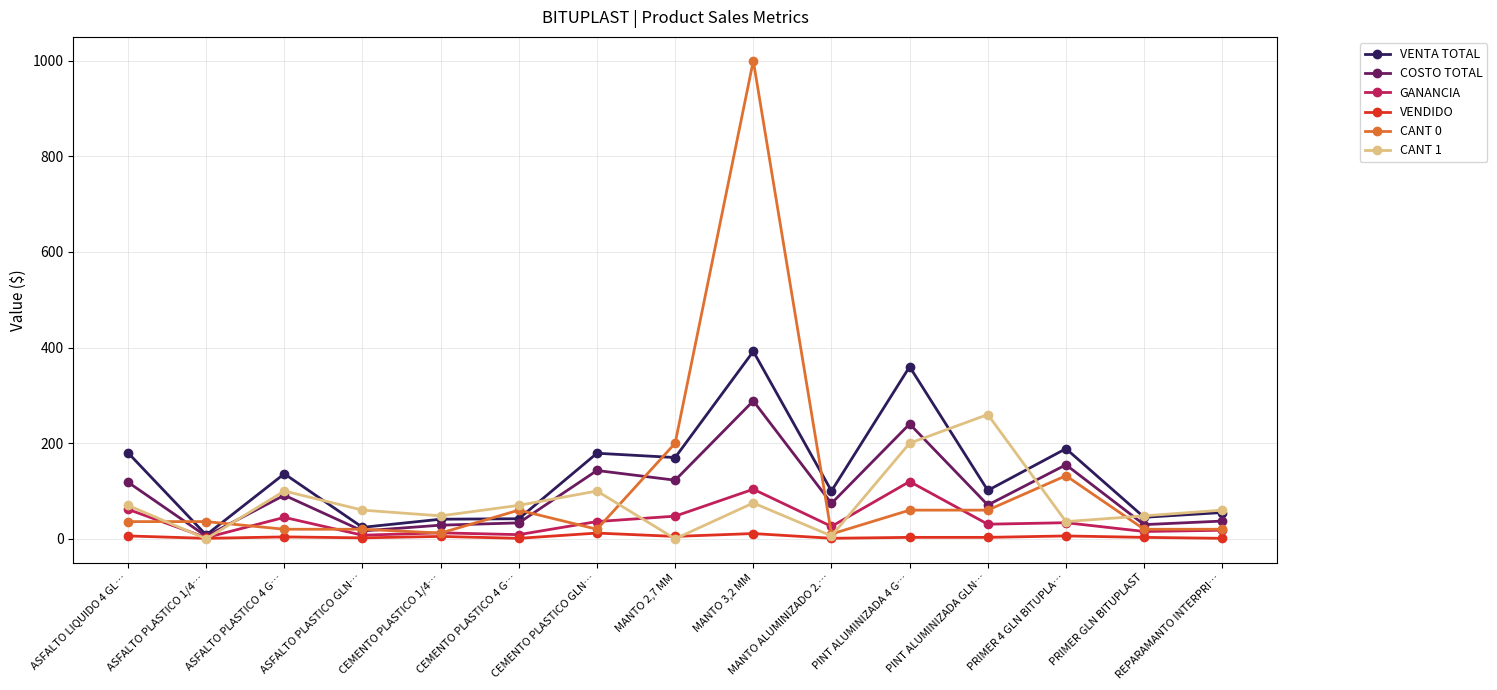

Where is the first local minimum for GANANCIA?

ASFALTO PLASTICO 1/4…